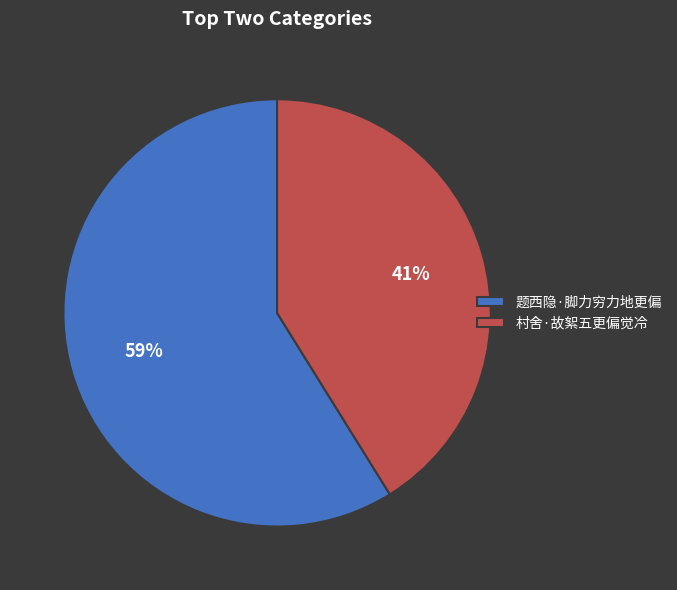

Do 村舍·故絮五更偏觉冷 and 题西隐·脚力穷力地更偏 together represent more than half of the pie?

Yes